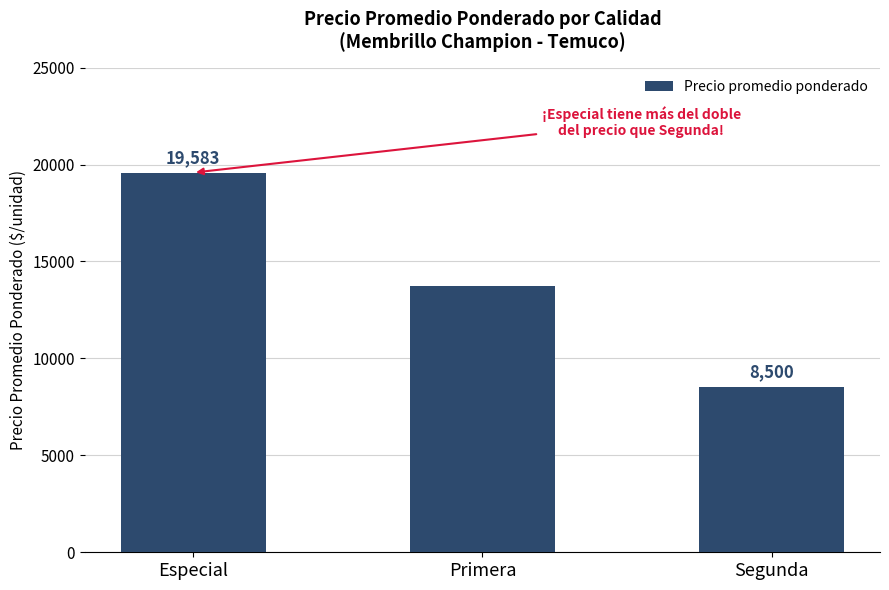

What position from the left is Segunda?

3